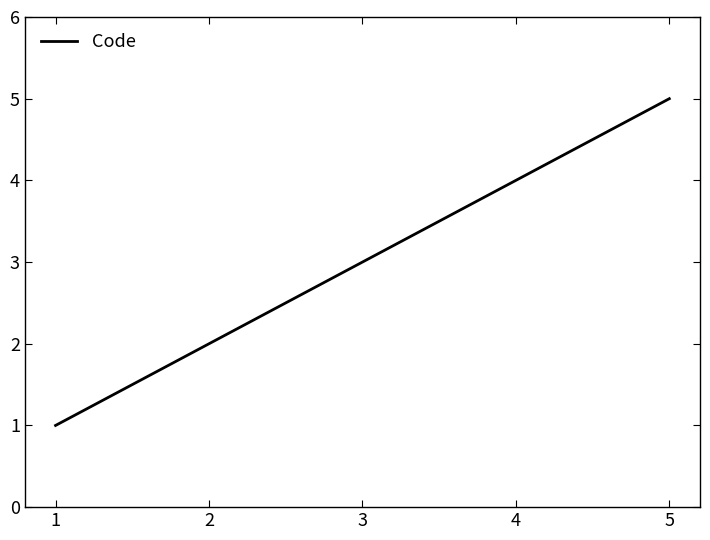

Is it true that the value at 3 is 3?

True